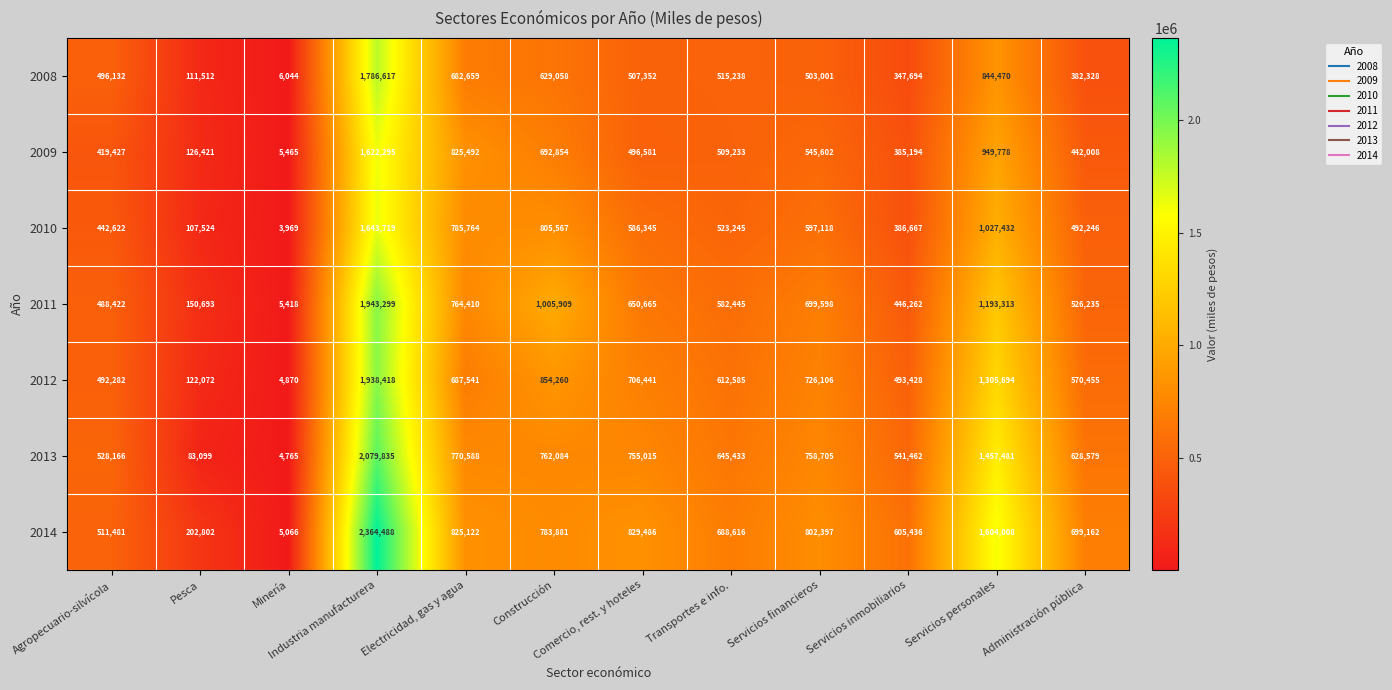

Where does the 2008 series first go above 507352?

Industria manufacturera